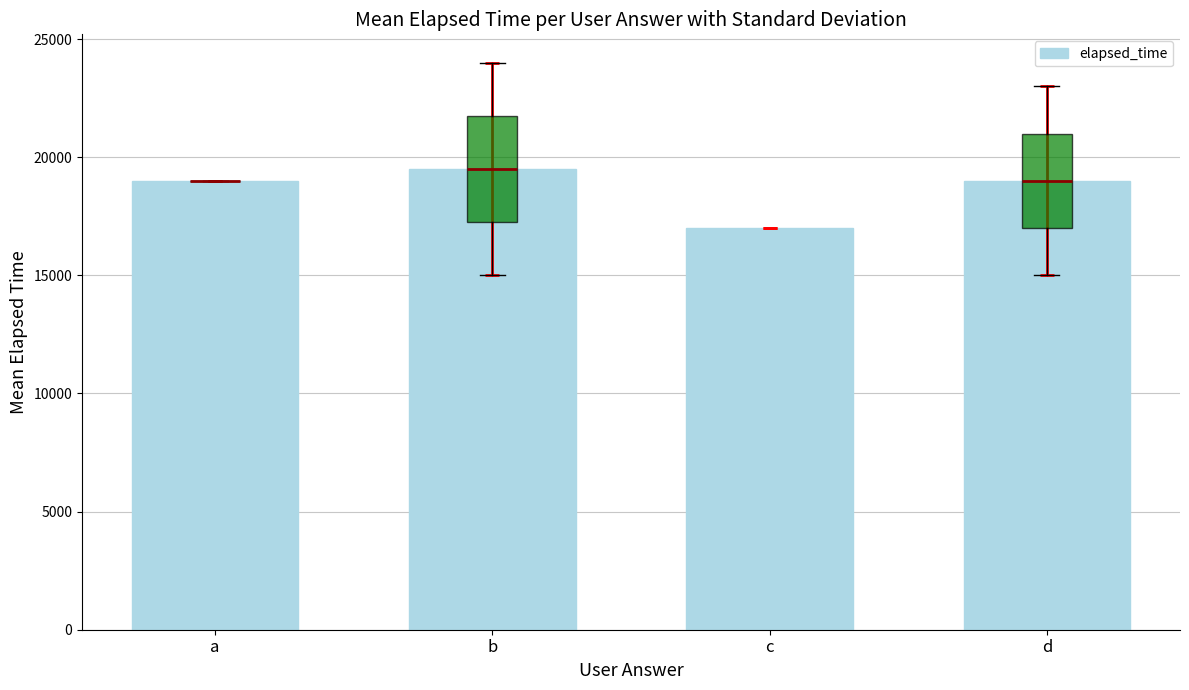

What is the average value?

18625